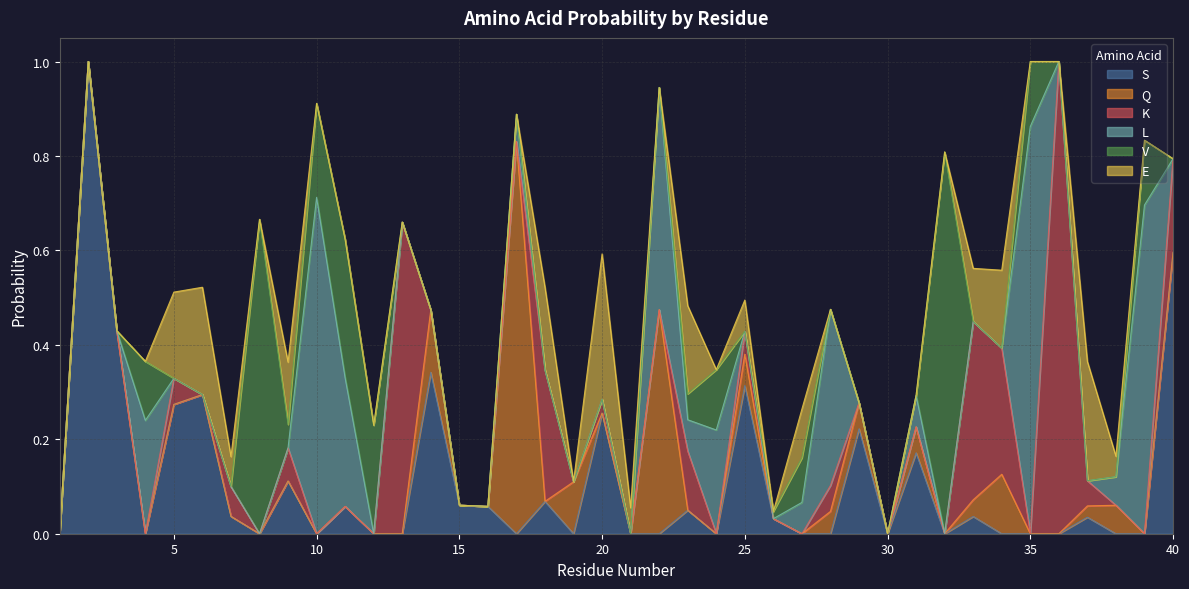

What is the maximum value shown in the chart?

1.0